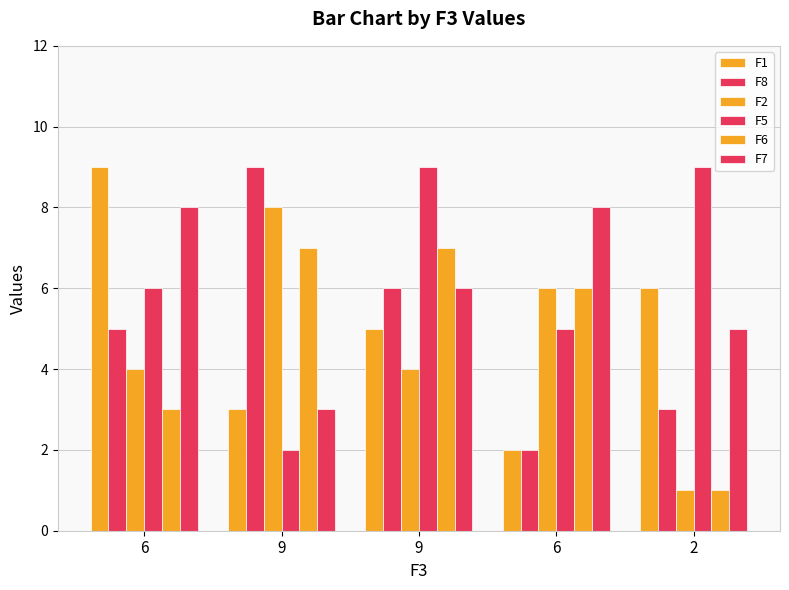

How many data points does each series have?

5